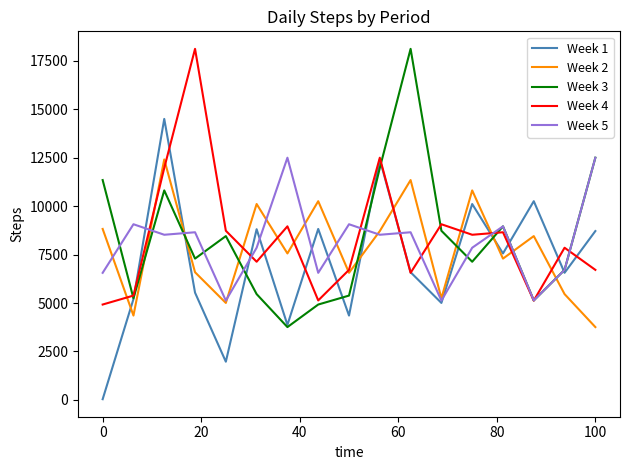

What is the maximum value shown in the chart?

18117